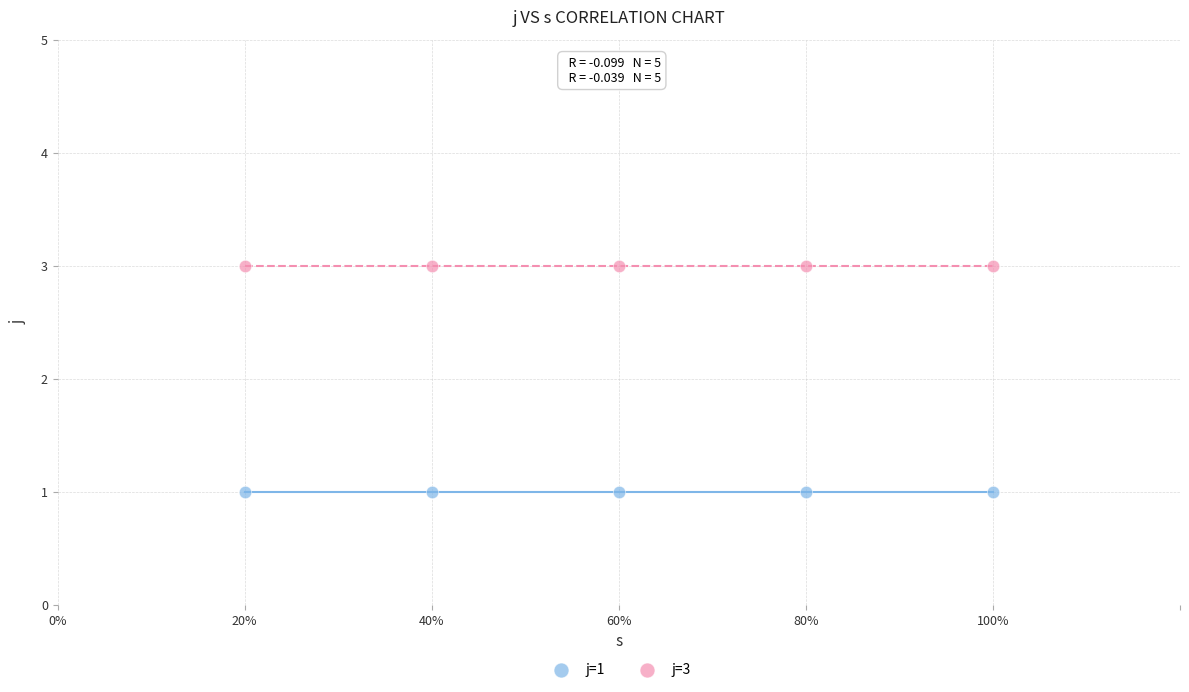

Which series contains the highest Y value?

j=3